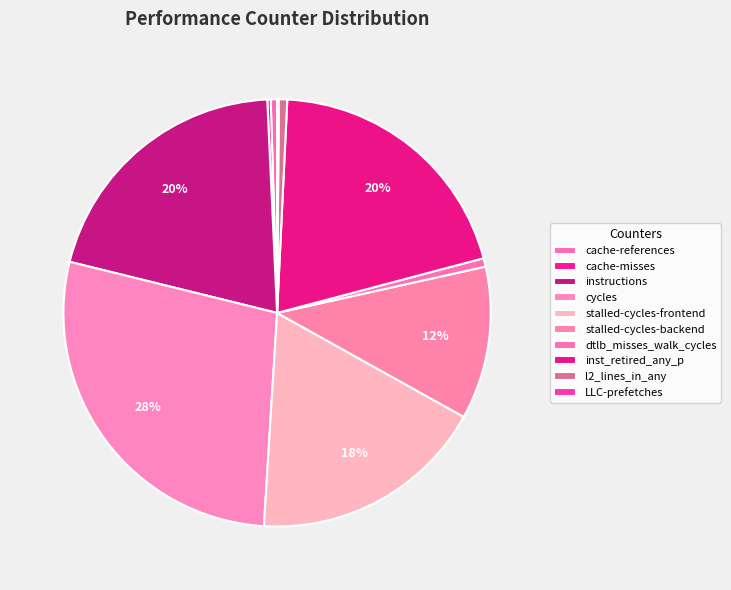

Which category has the smallest portion of the pie?

LLC-prefetches